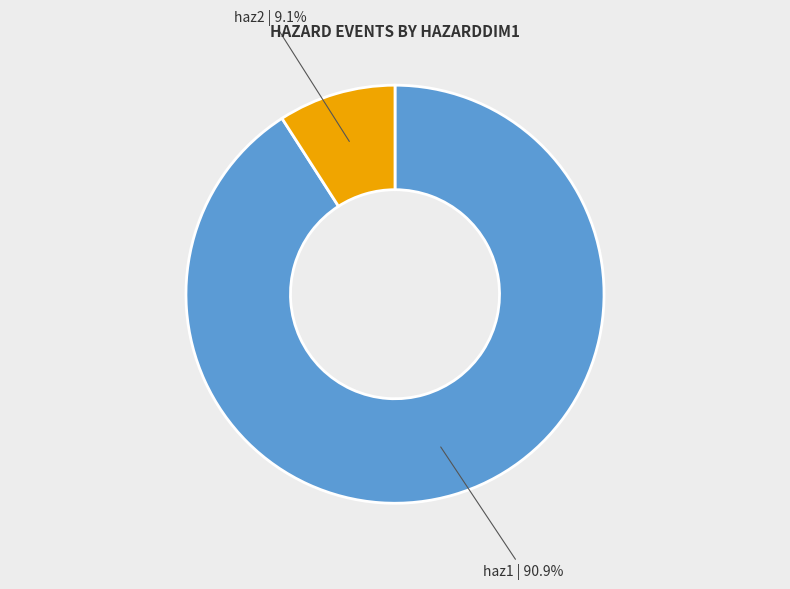

How much of the chart is everything except haz1?

9.1%